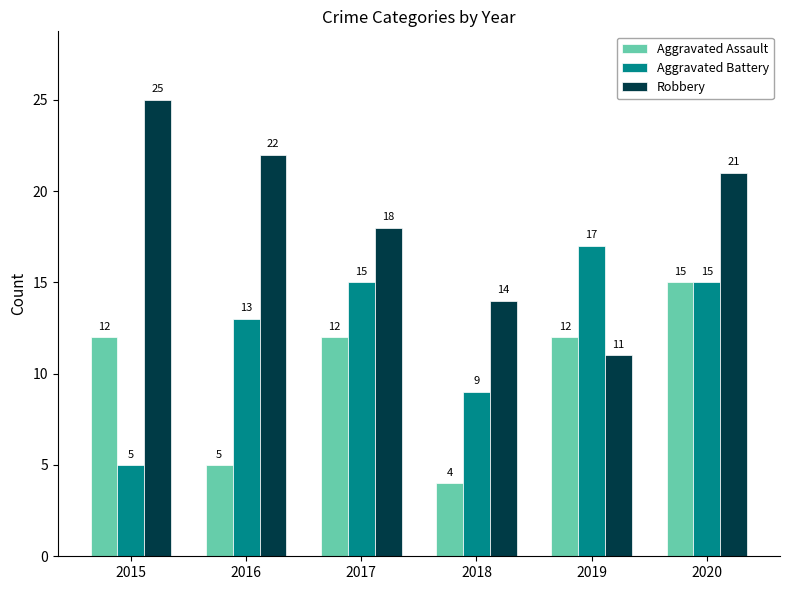

What is the maximum value shown in the chart?

25